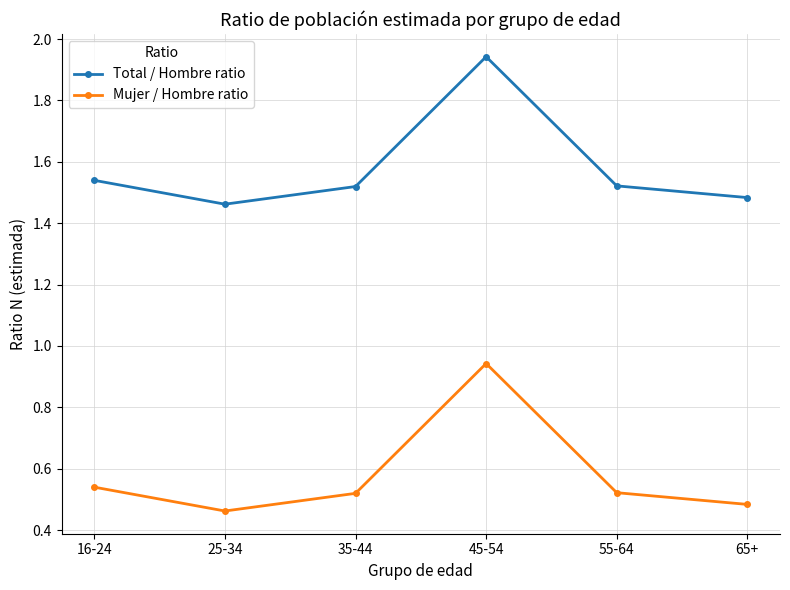

Rank the series by their maximum value, from lowest to highest.

Mujer / Hombre ratio, Total / Hombre ratio